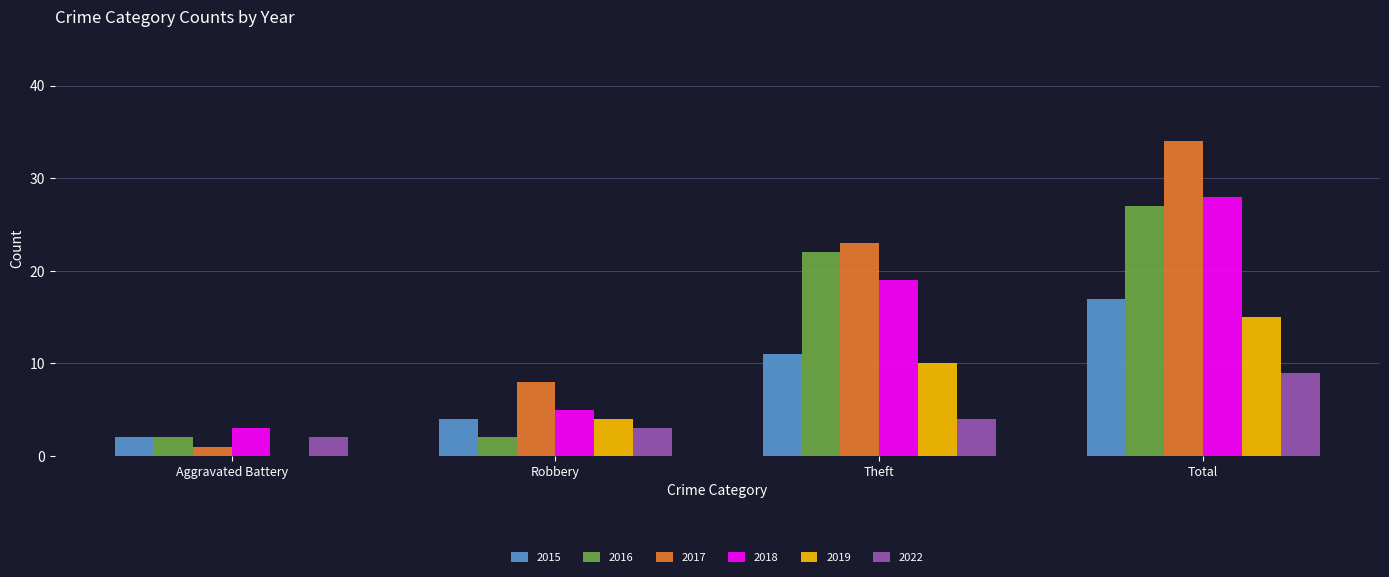

What is the sum of all 2017 values?

66